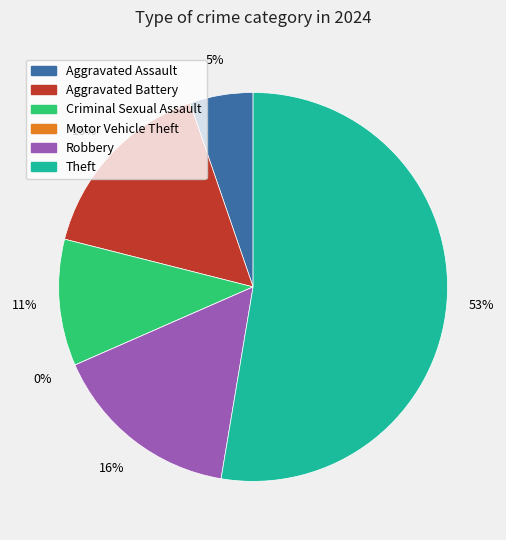

What percentage is the Aggravated Assault slice, to the nearest percent?

5%